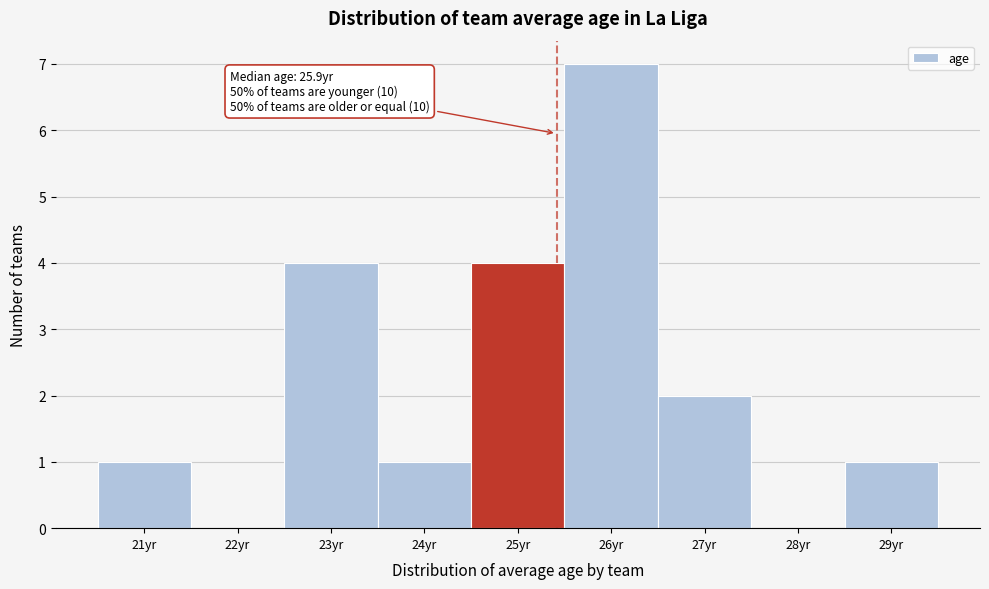

Reading left to right, extract all data points from this chart.

21yr=1	22yr=0	23yr=4	24yr=1	25yr=4	26yr=7	27yr=2	28yr=0	29yr=1